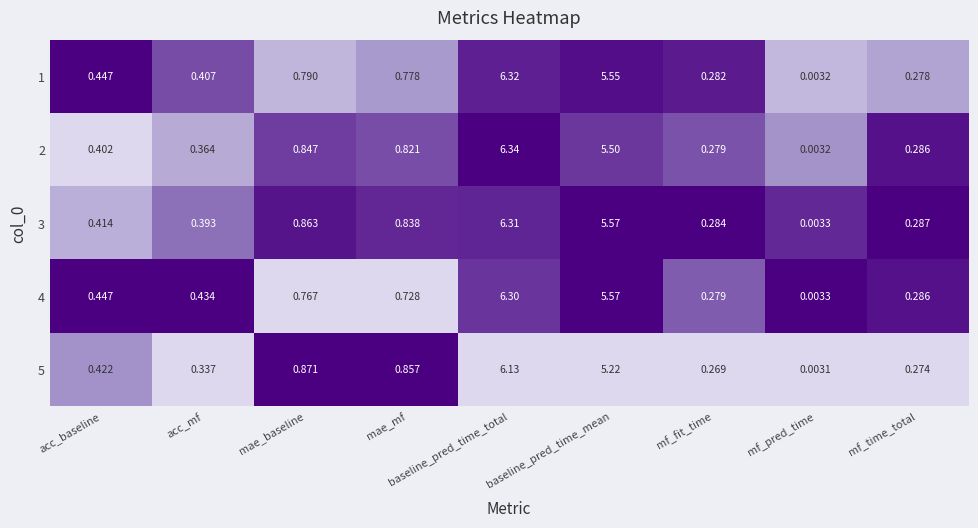

Which label corresponds to the largest value in the chart?

baseline_pred_time_total